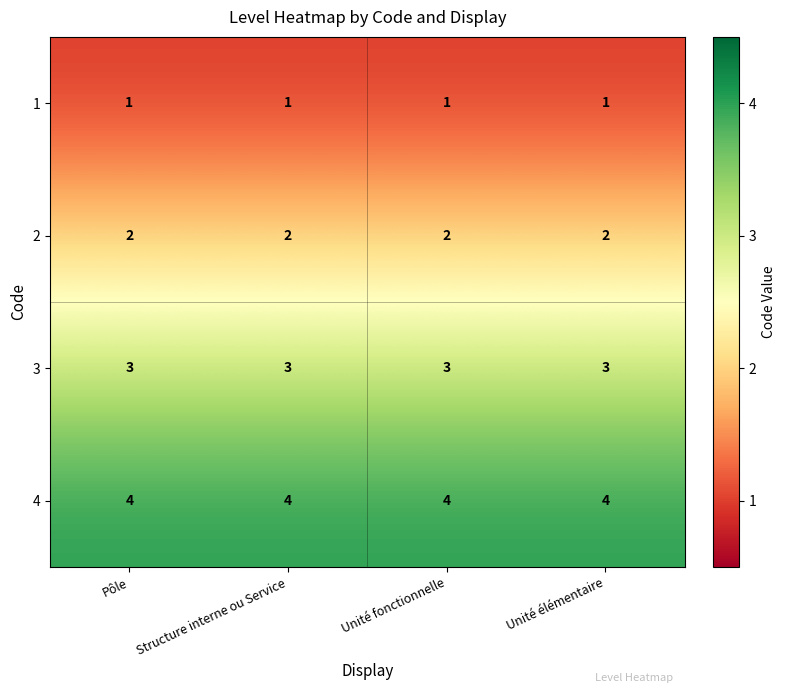

What is the greatest value displayed?

4